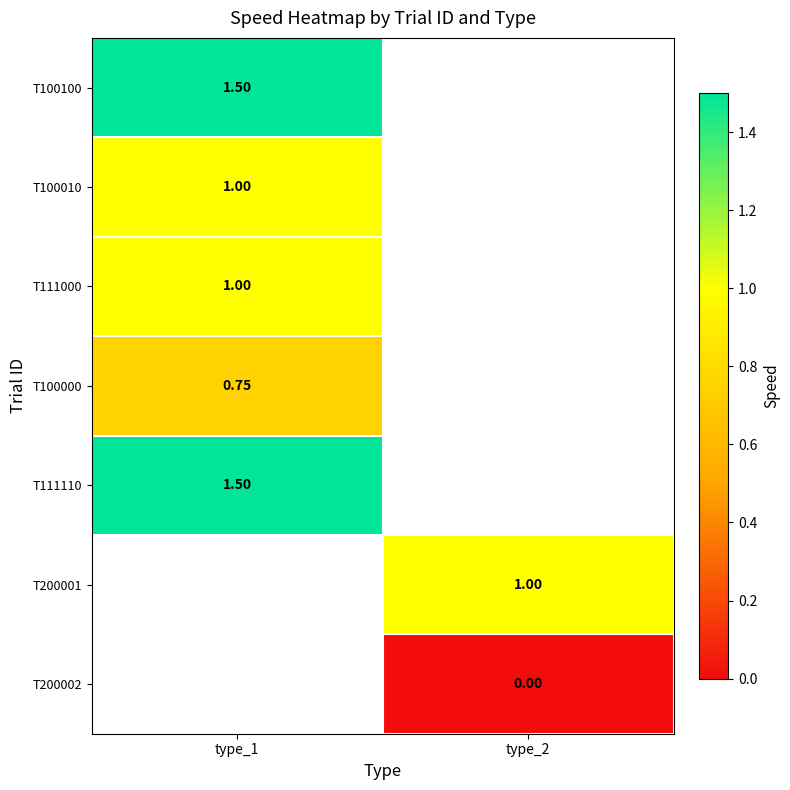

List the series in order of their peak value, highest first.

T100100, T111110, T100010, T111000, T200001, T200002, T100000